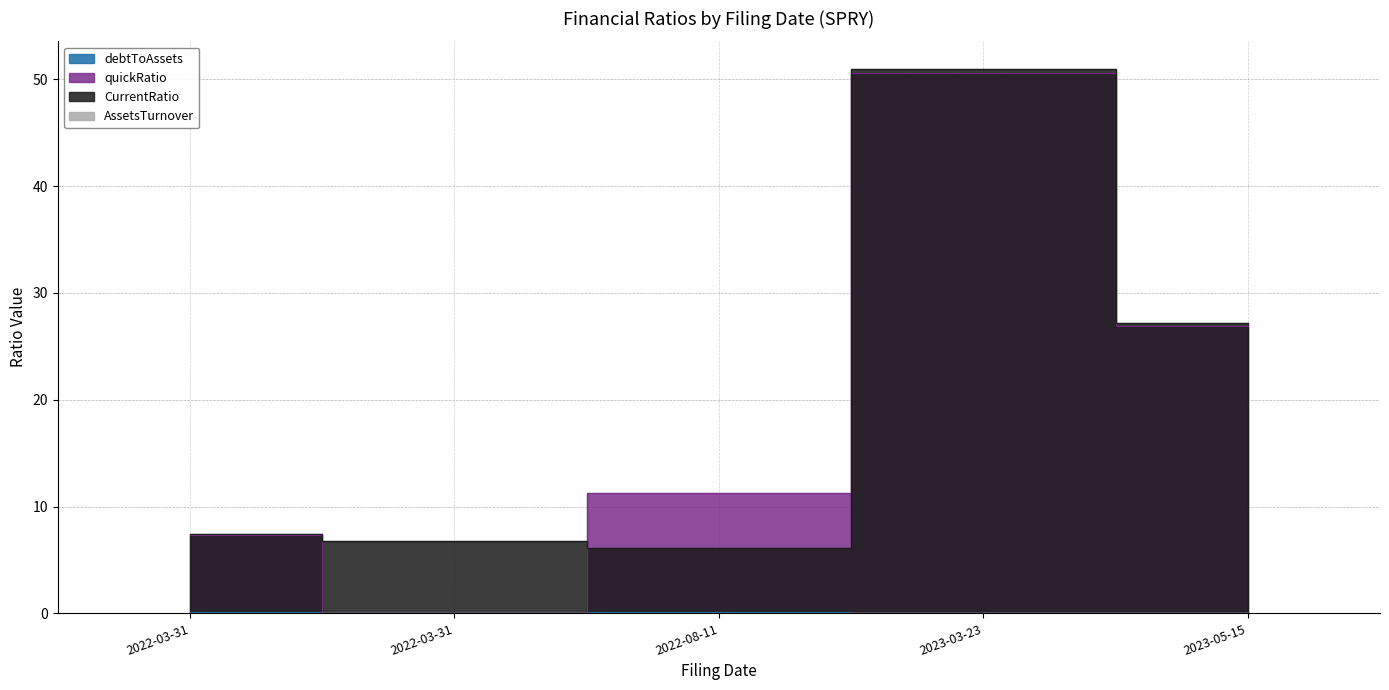

What is the total value across all series at 2023-03-23?

101.6